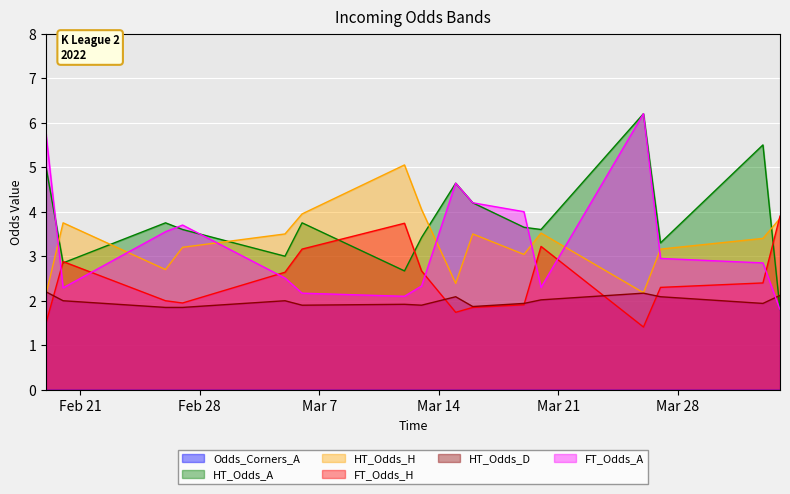

At which category is the sum across all series the highest?

2022-03-26